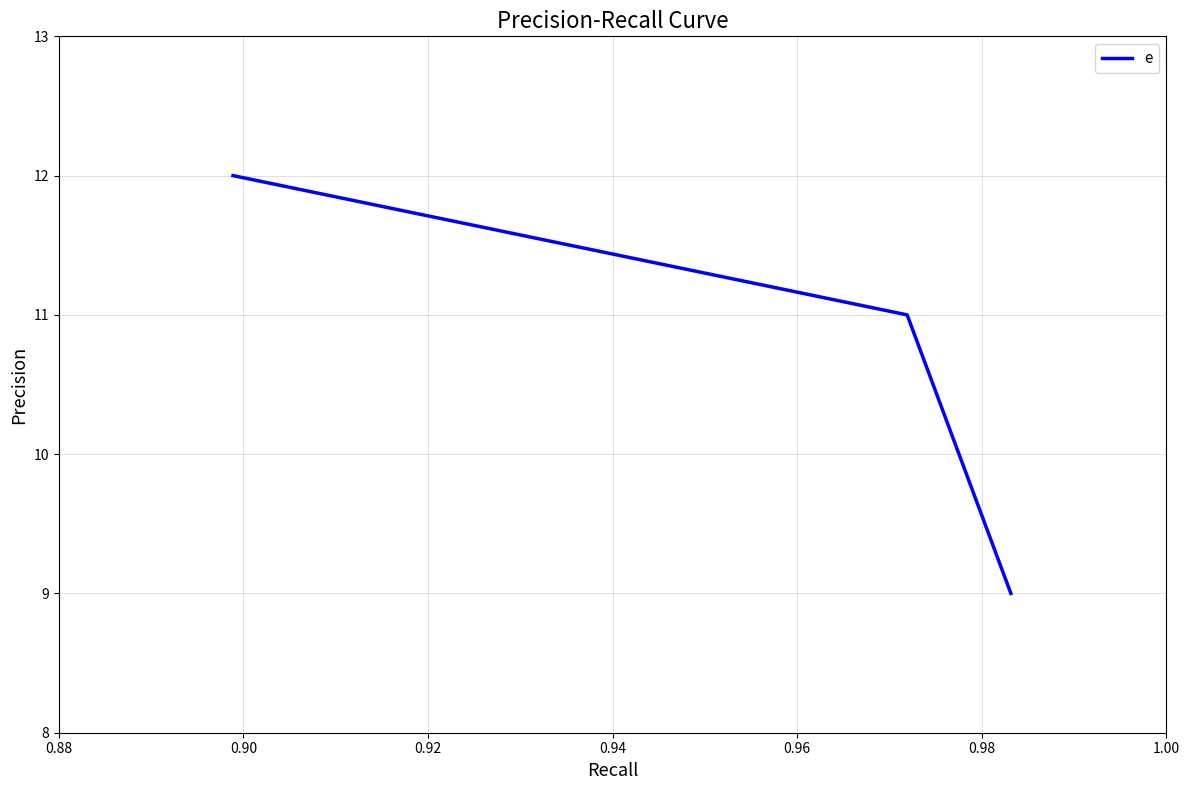

What is the maximum value shown in the chart?

12